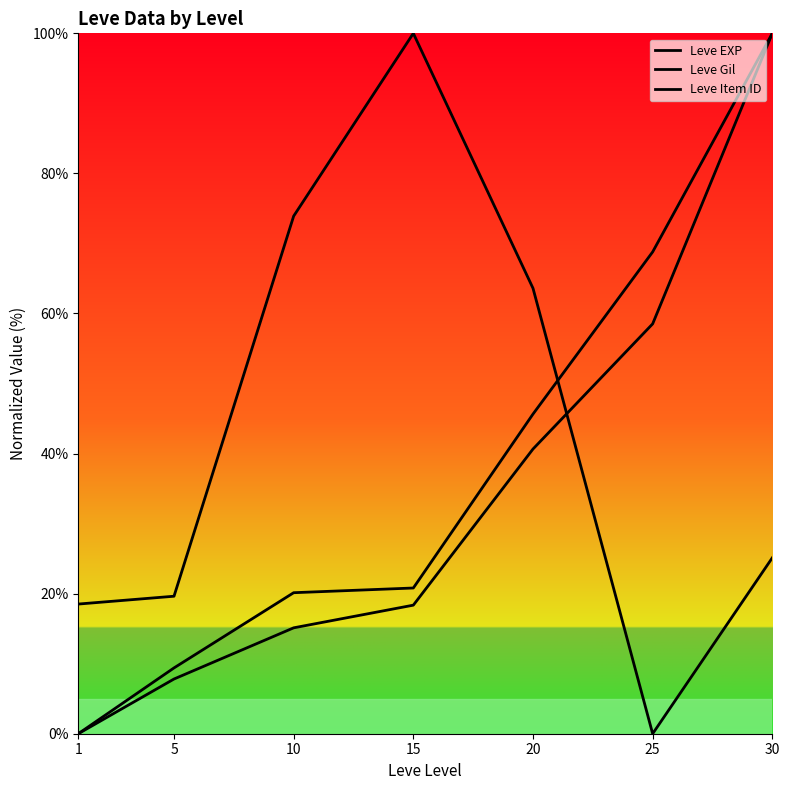

What is the sum of all Leve Gil values?

264.8